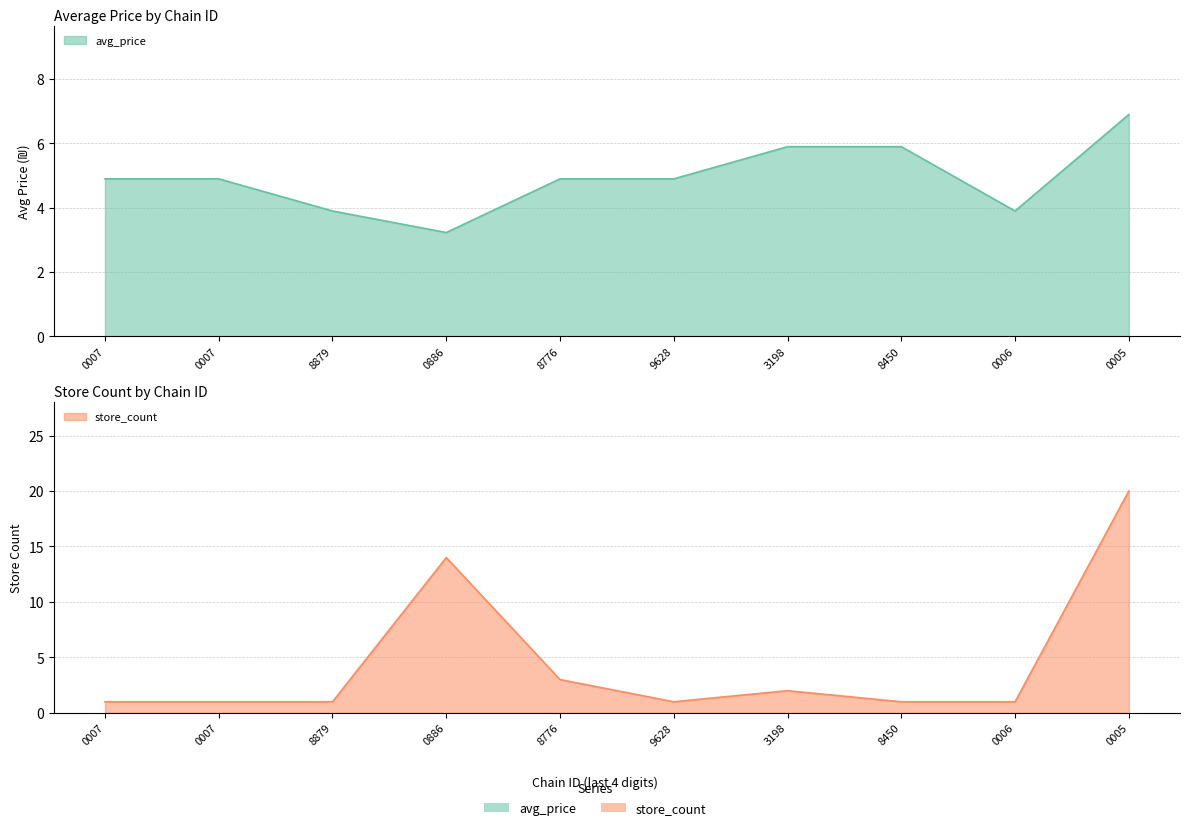

What is the value of the store_count point at the 5th from the left?

3.0